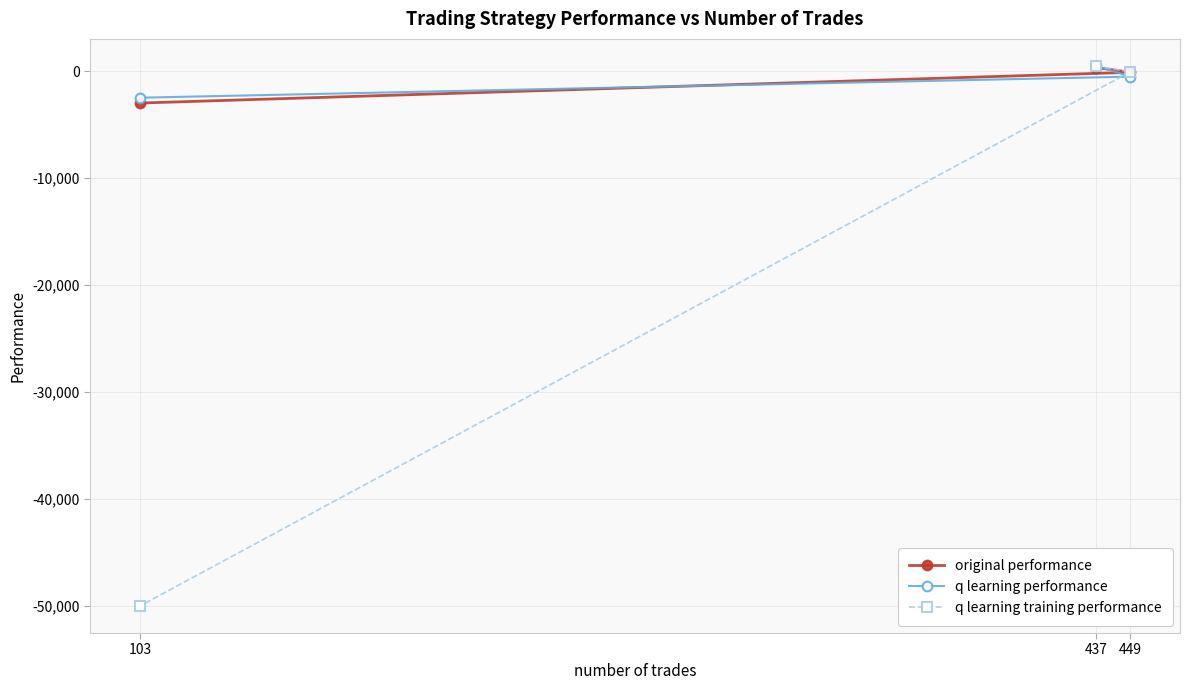

What is the total value across all series at 103?

-55445.6